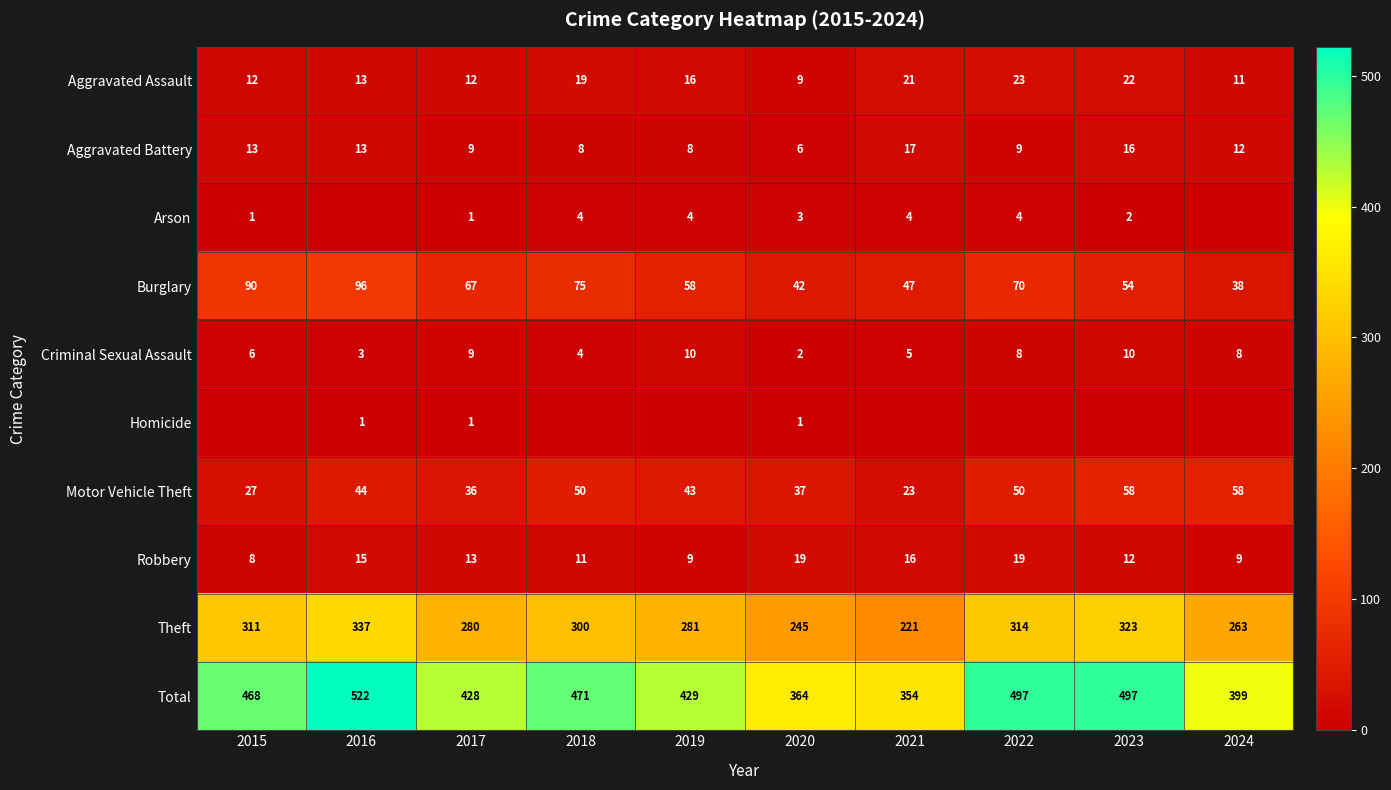

At which category does the chart reach its peak across all series?

2016